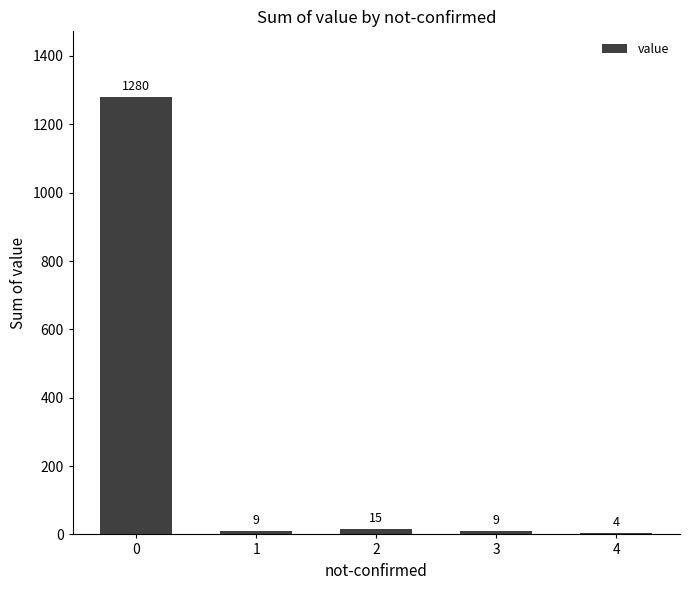

How many distinct data groups are displayed?

1